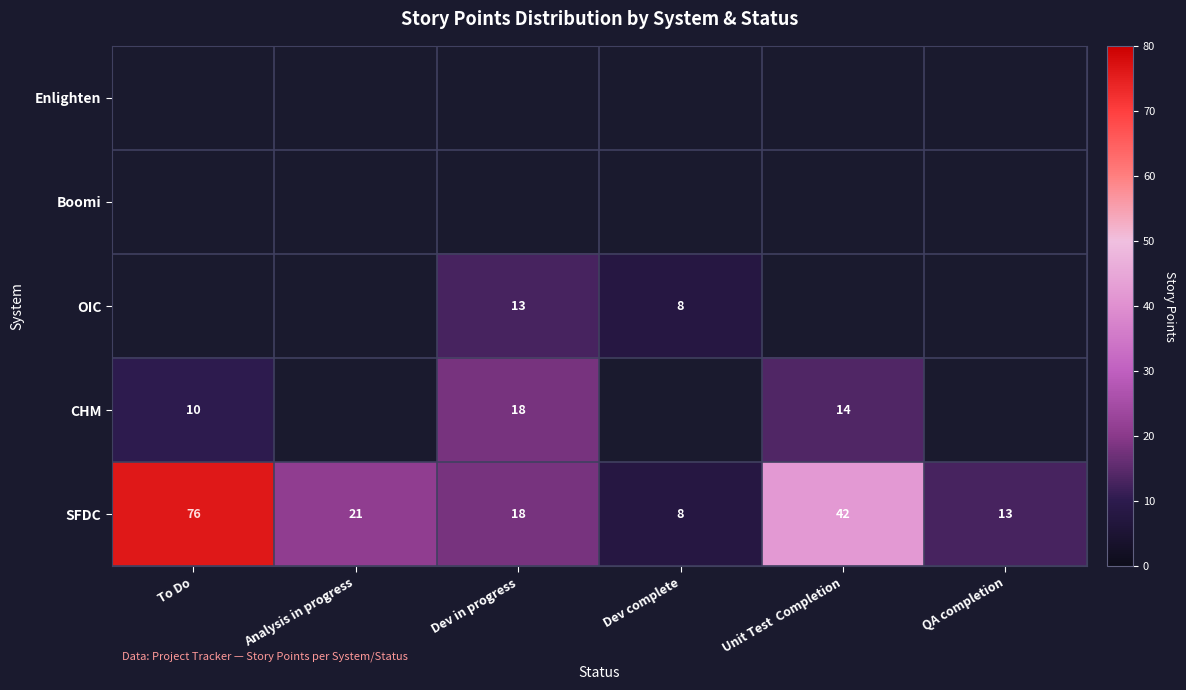

Which category has the lowest value in the SFDC series?

Dev complete